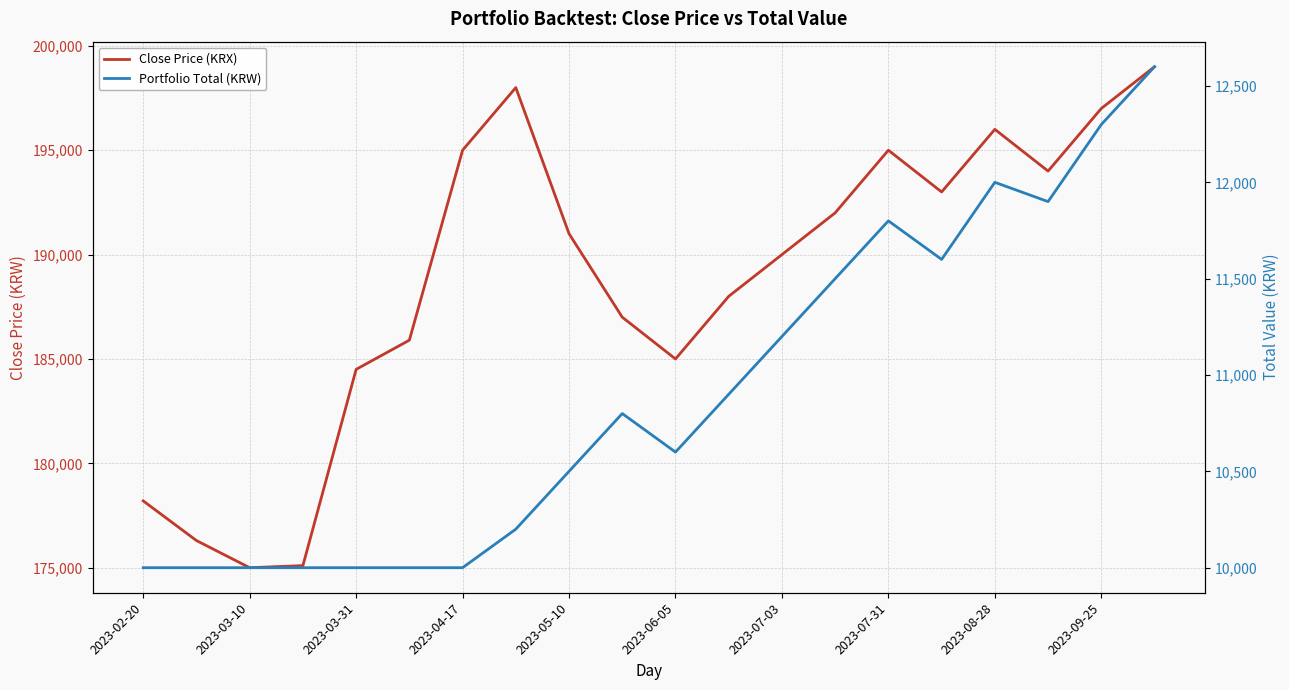

List the series in order of their peak value, highest first.

Close Price (KRX), Portfolio Total (KRW)